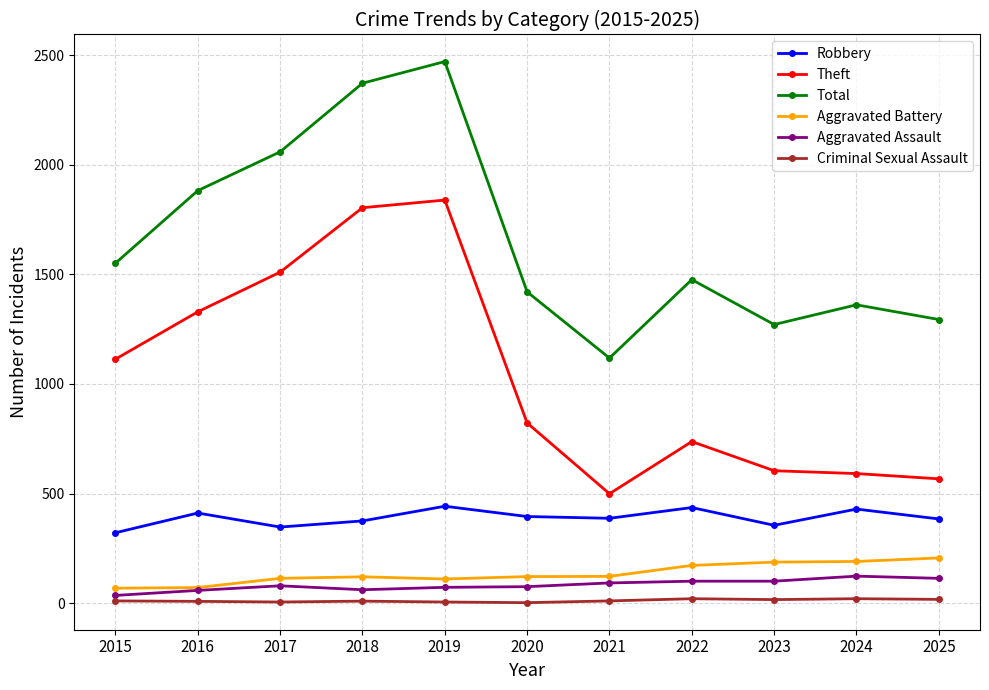

At which category is the sum across all series the highest?

2019